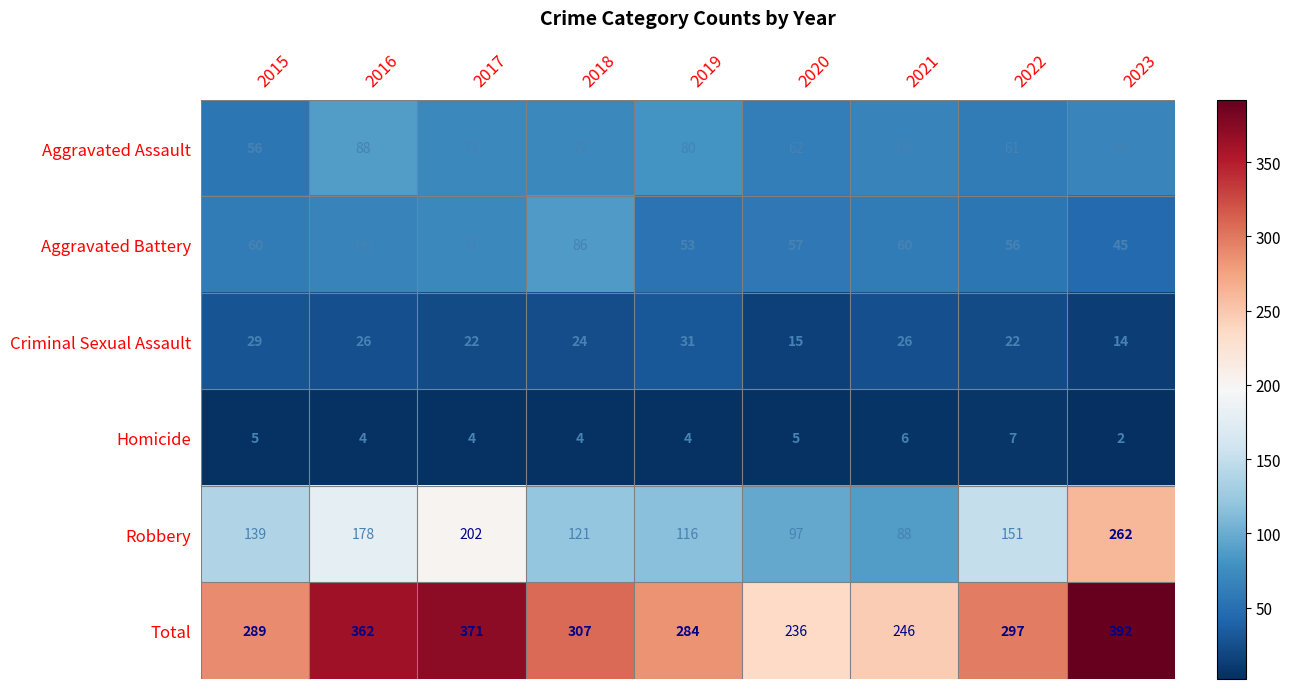

The value of Robbery at 2020 is 62. True or false?

False